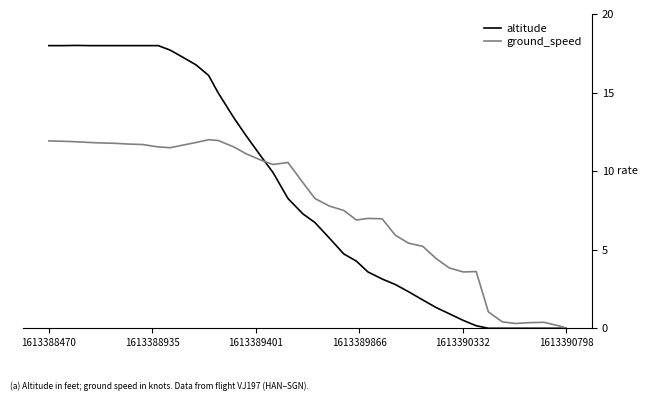

Which series has the largest total across all categories?

altitude